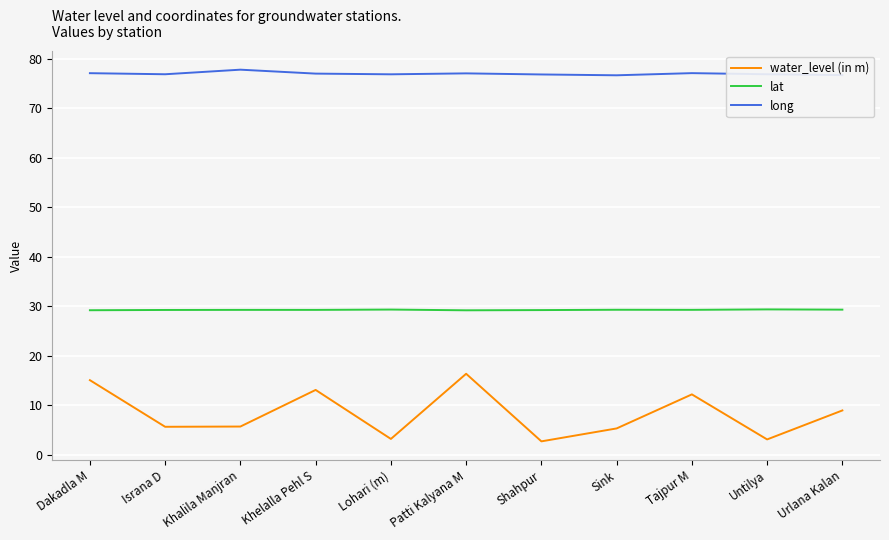

What is the approximate value of lat at Urlana Kalan?

29.3